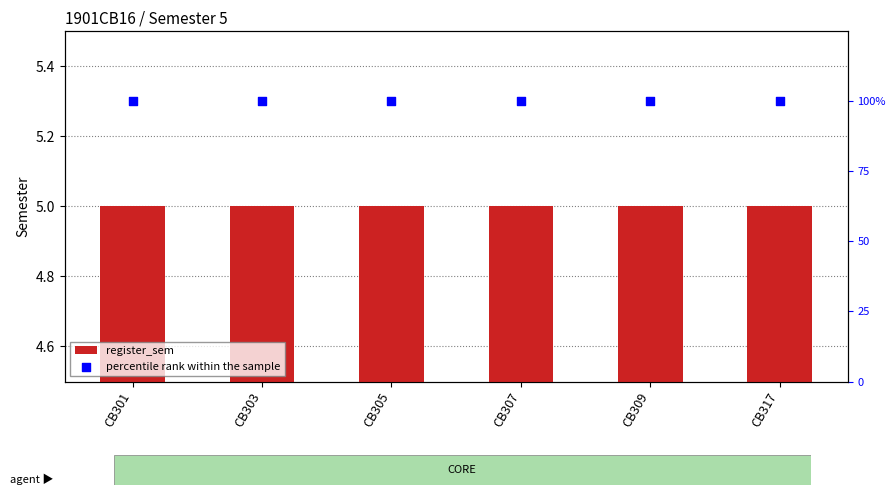

Which series contains the lowest Y value?

register_sem